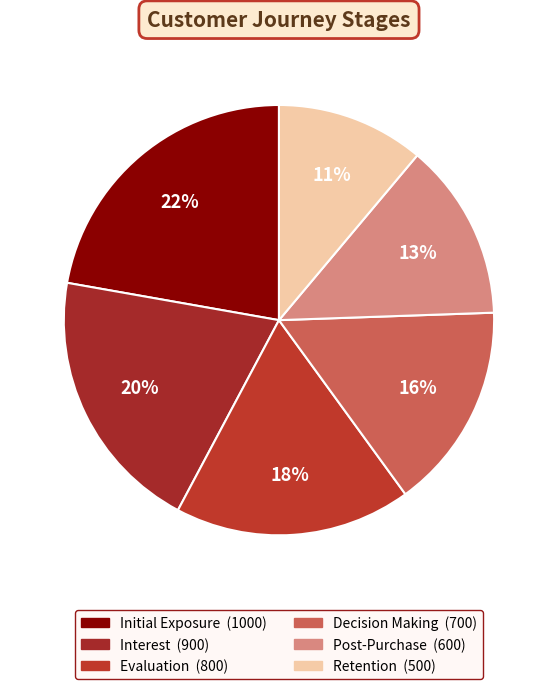

Which category has the biggest portion of the pie?

Initial Exposure